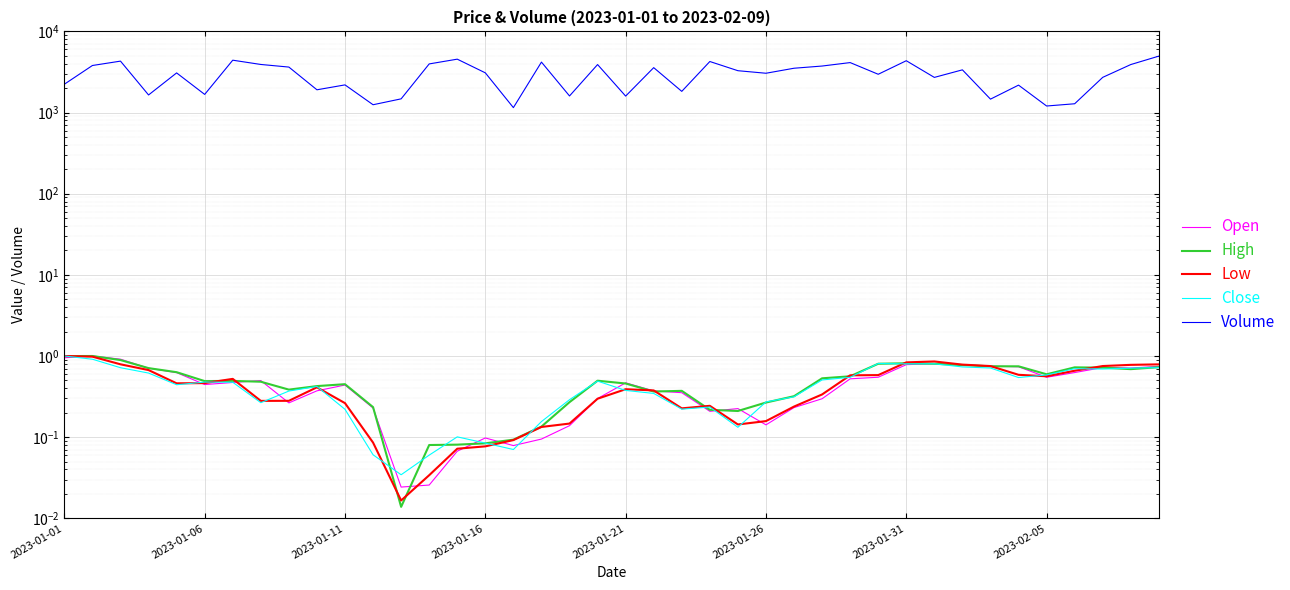

Between 14 and 18, which series saw the biggest shift?

Volume